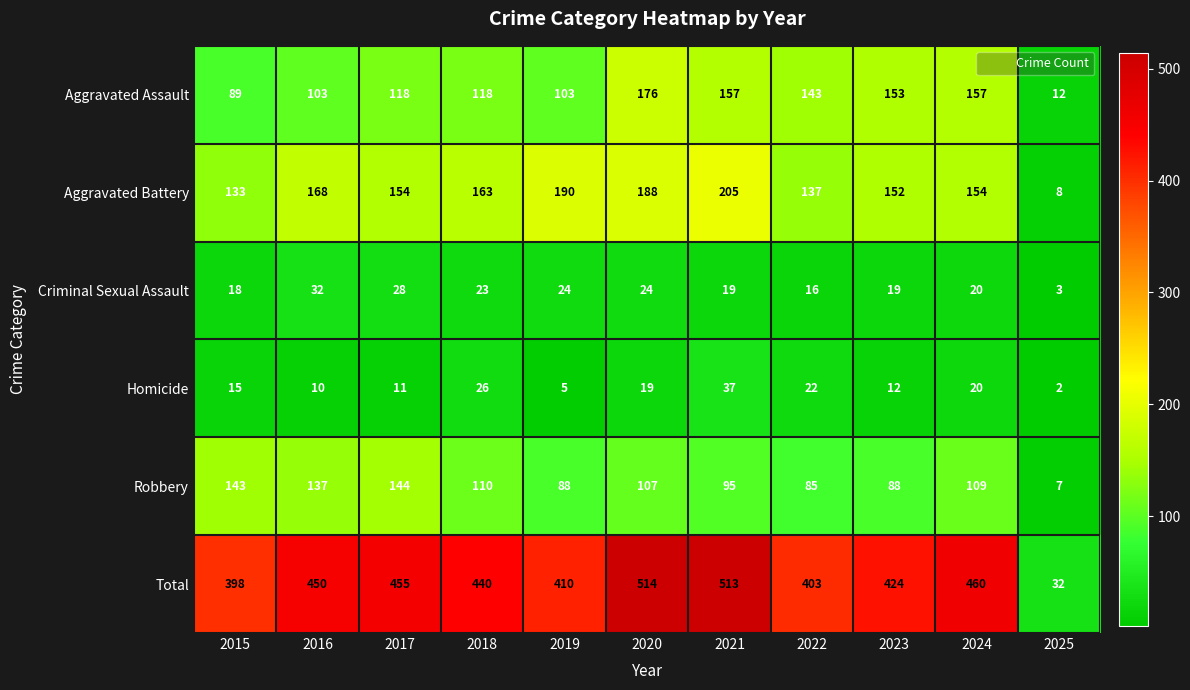

True or false: Aggravated Battery has a value of 188 at 2020.

True